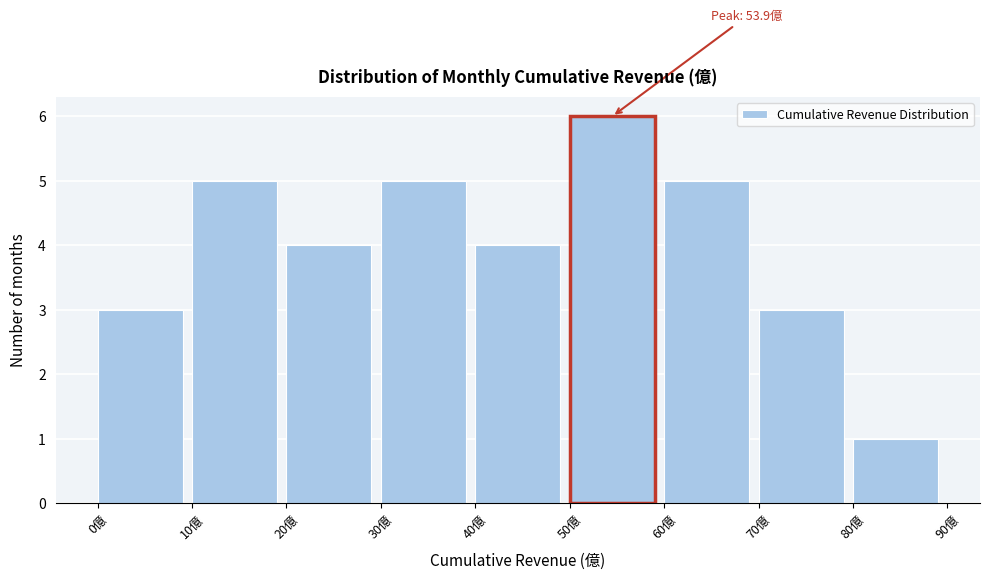

Over which range of the x-axis is the bar tallest?

50 to 60